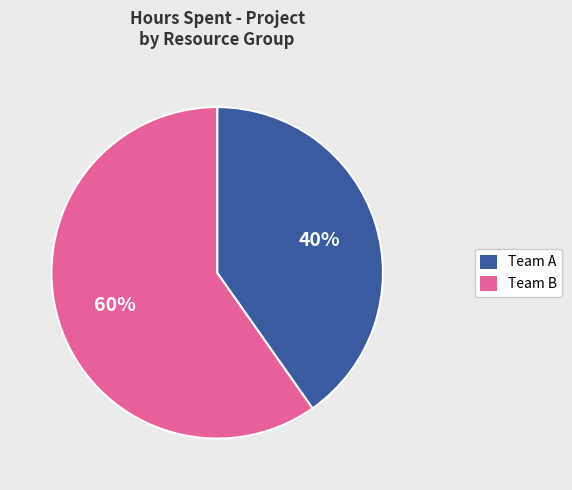

Count the number of slices in the pie.

2